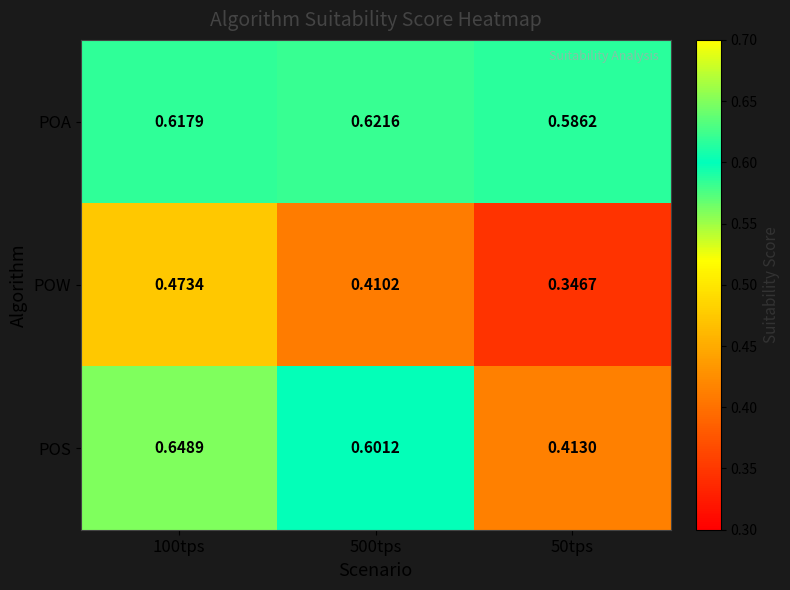

At 100tps, list the series in order from largest to smallest.

POS, POA, POW